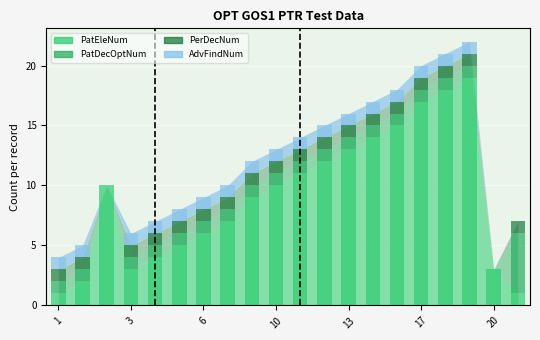

What is the label of the 11th bar from the left?

11